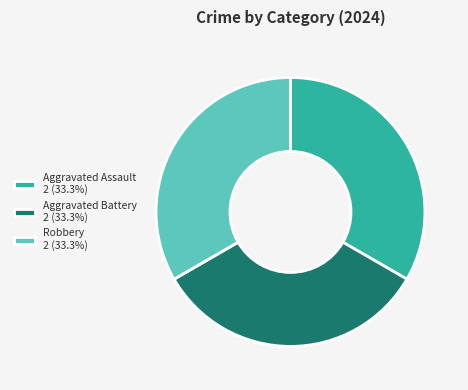

Is there any slice that represents more than half of the pie?

No